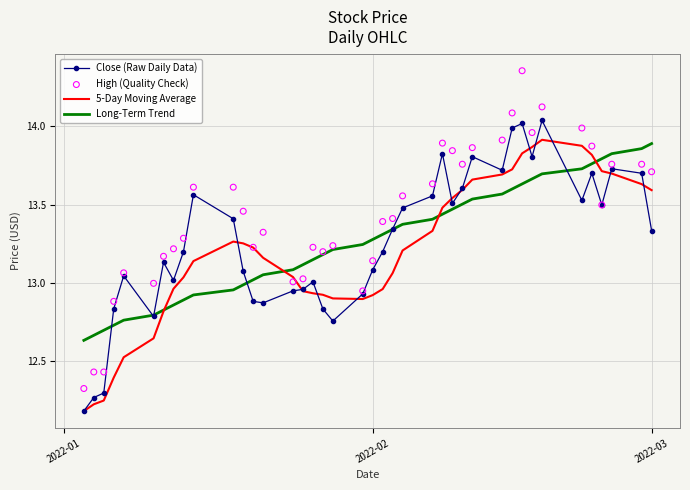

At how many categories does at least one series exceed 14?

3